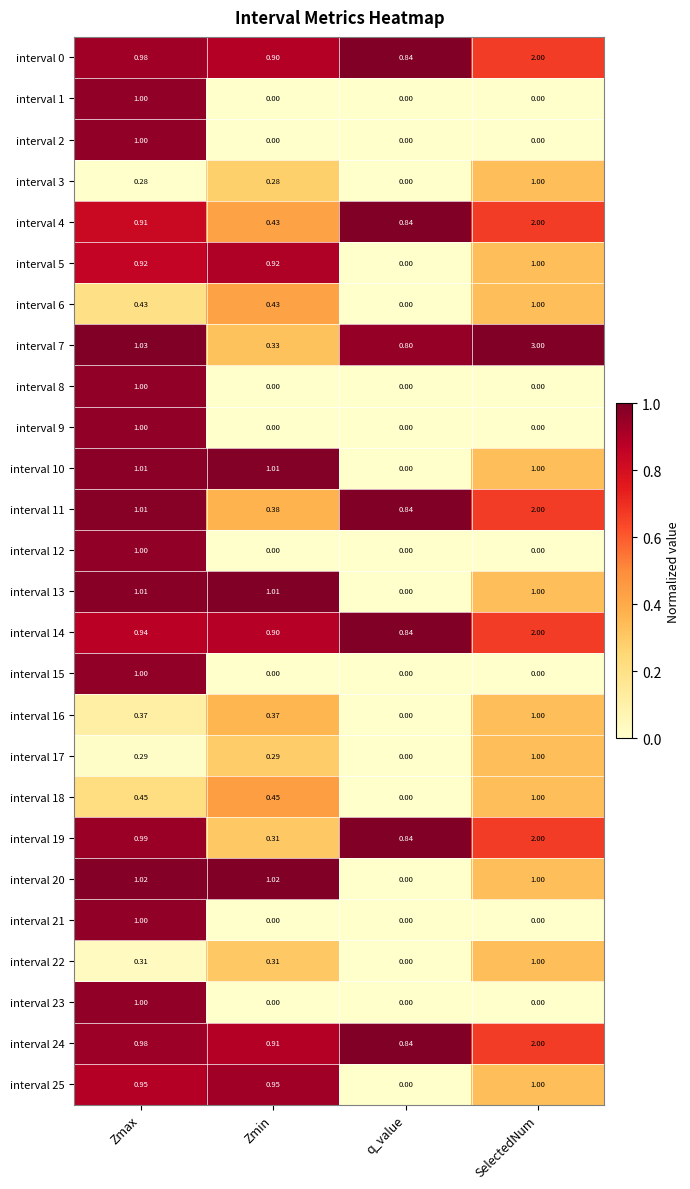

At which category is the sum across all series the highest?

SelectedNum